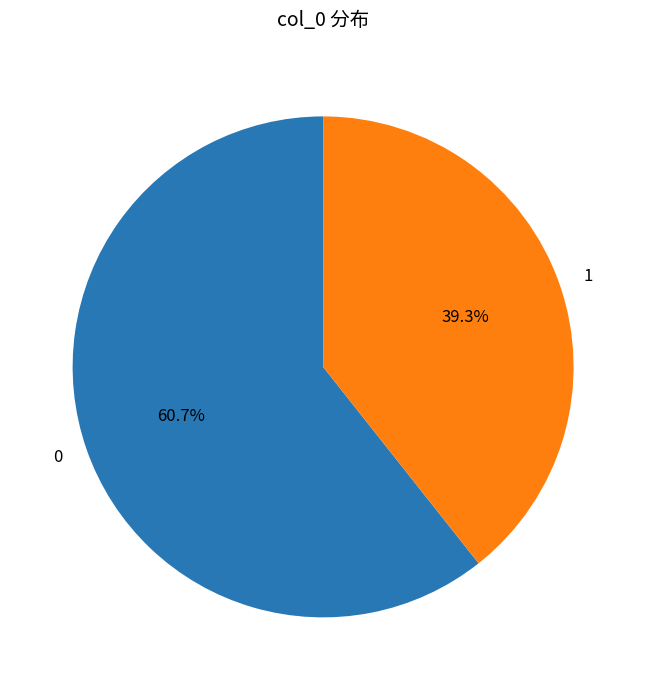

True or false: 0 accounts for 61% of the total.

True